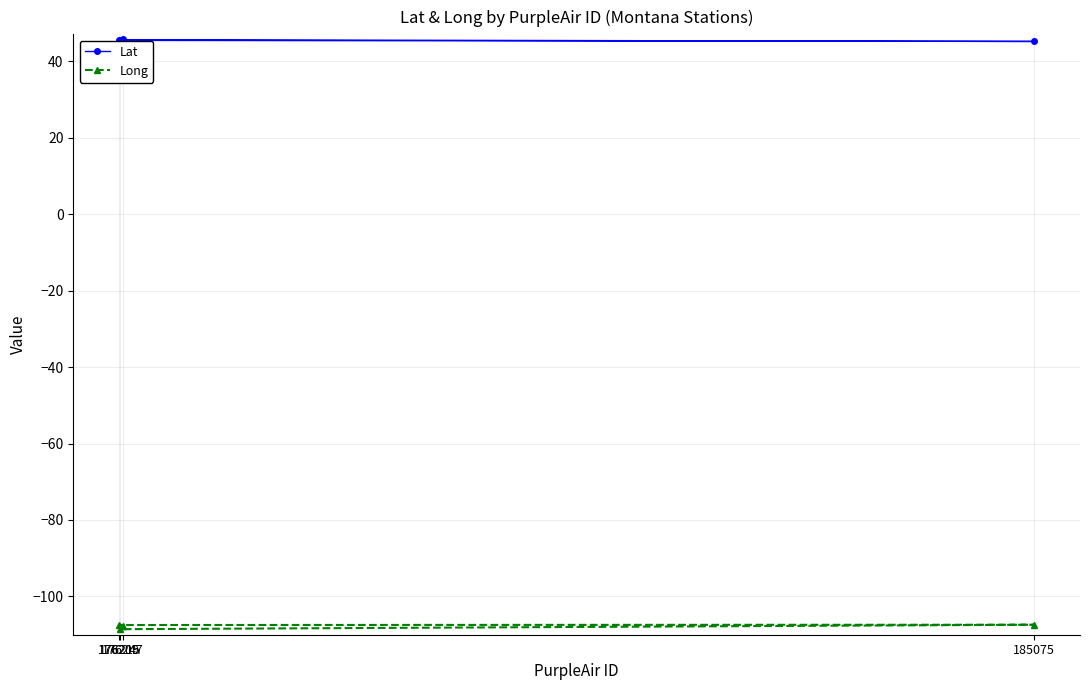

What is the minimum value shown in the chart?

-108.6